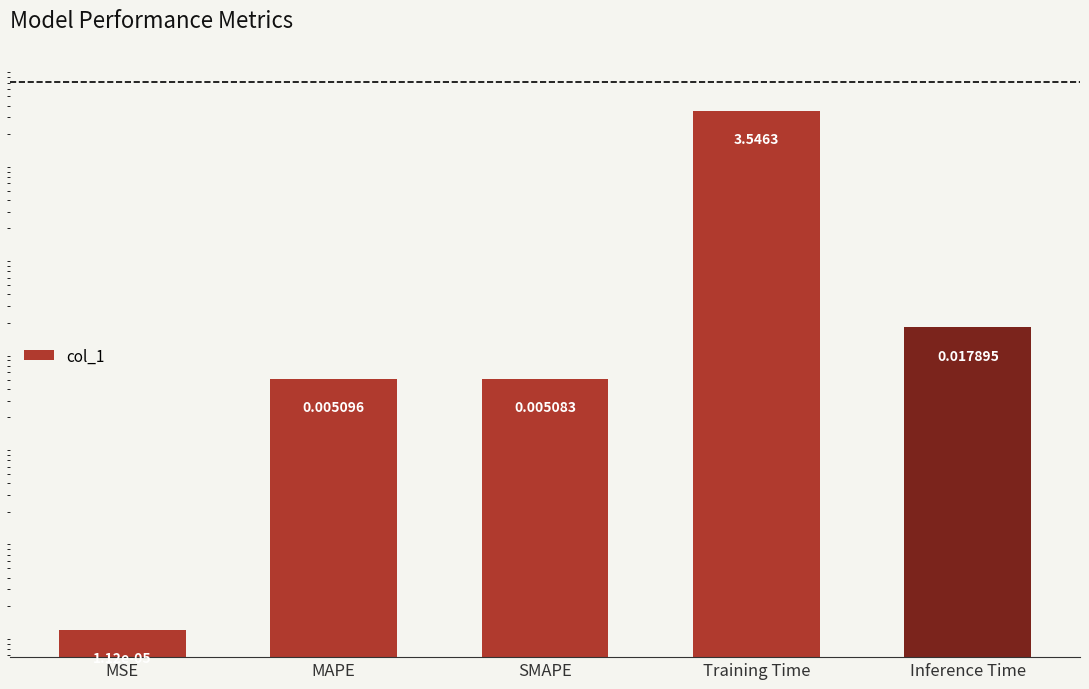

How many categories are shown in the chart?

5